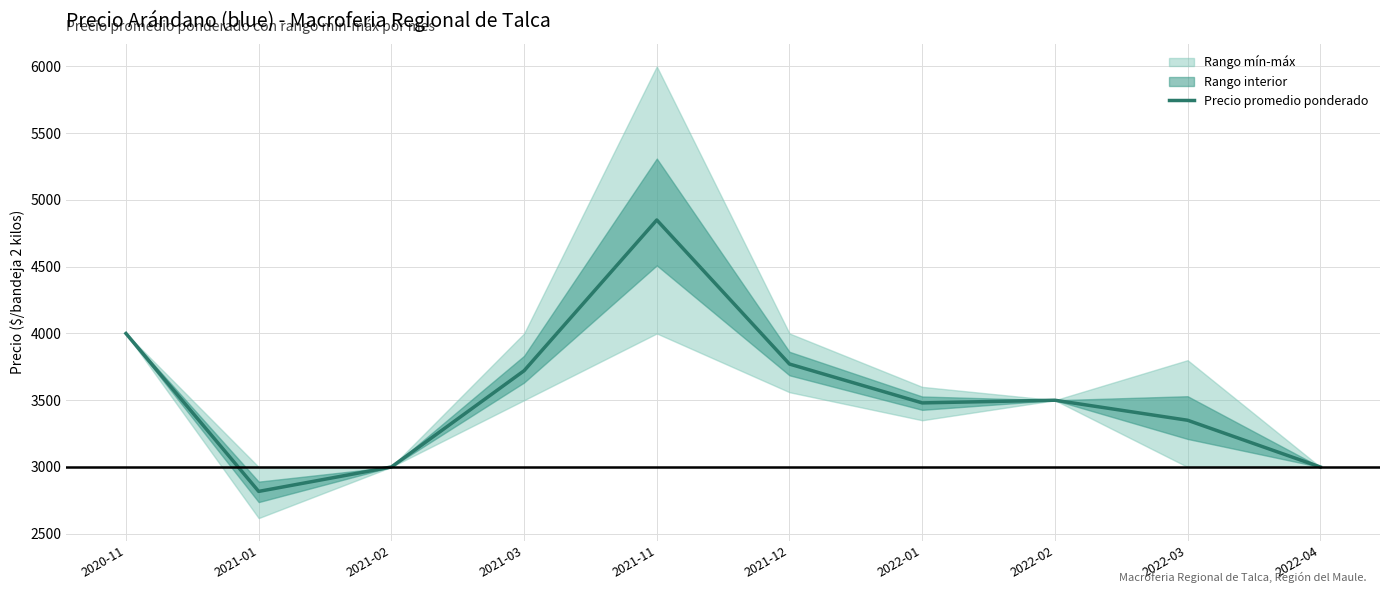

The chart shows a value of 6256 at 2022-02. True or false?

False